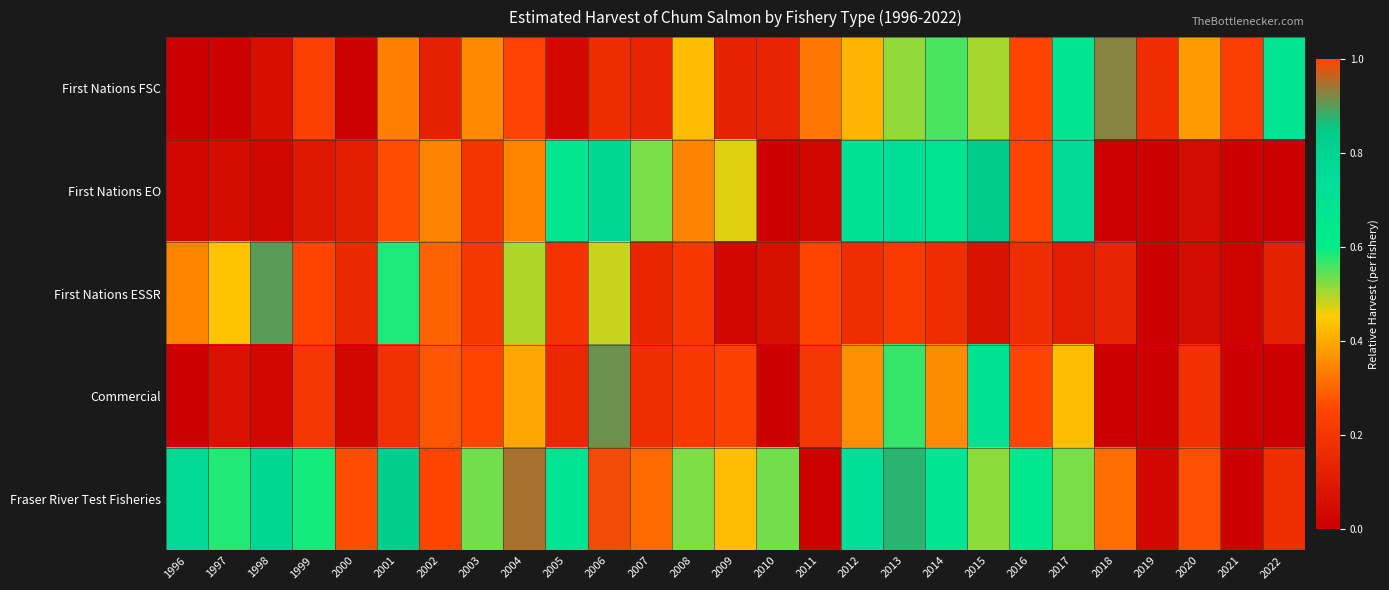

How many data points does each series have?

27